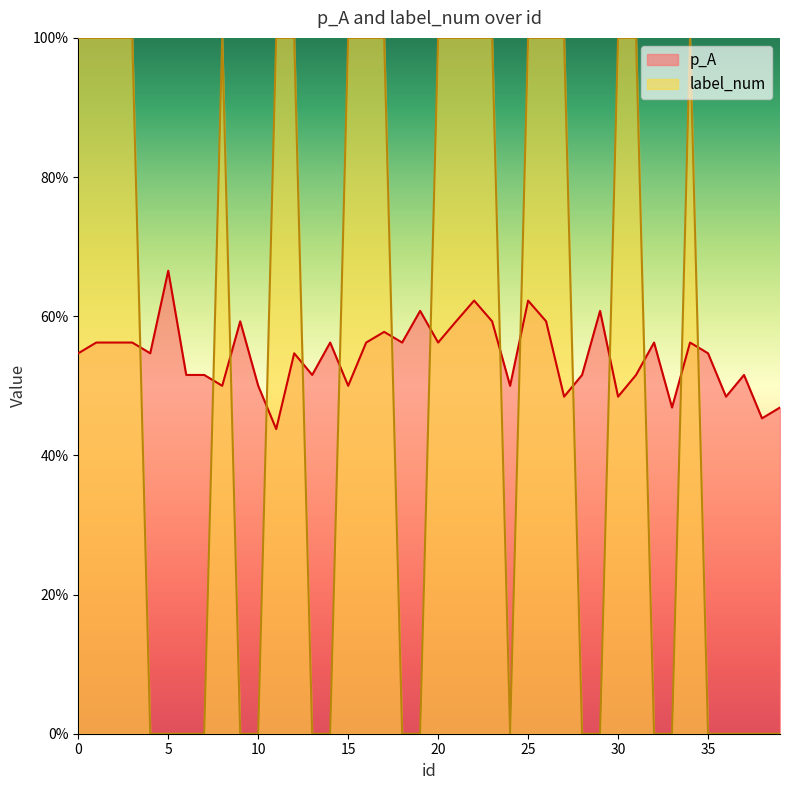

Between which two adjacent categories do label_num and p_A first intersect?

3 and 4